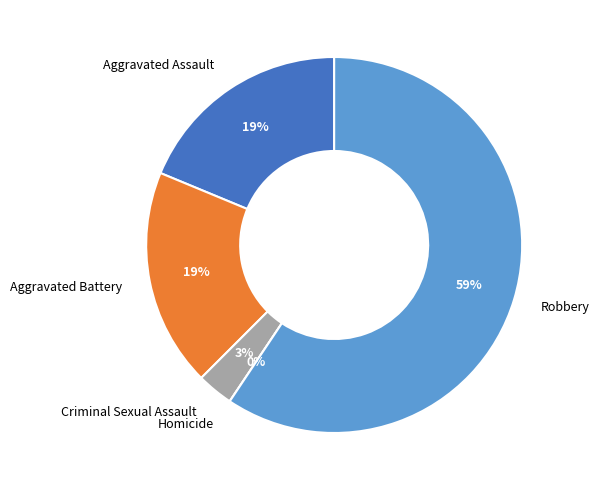

Rank the categories by value from highest to lowest.

Robbery, Aggravated Assault, Aggravated Battery, Criminal Sexual Assault, Homicide